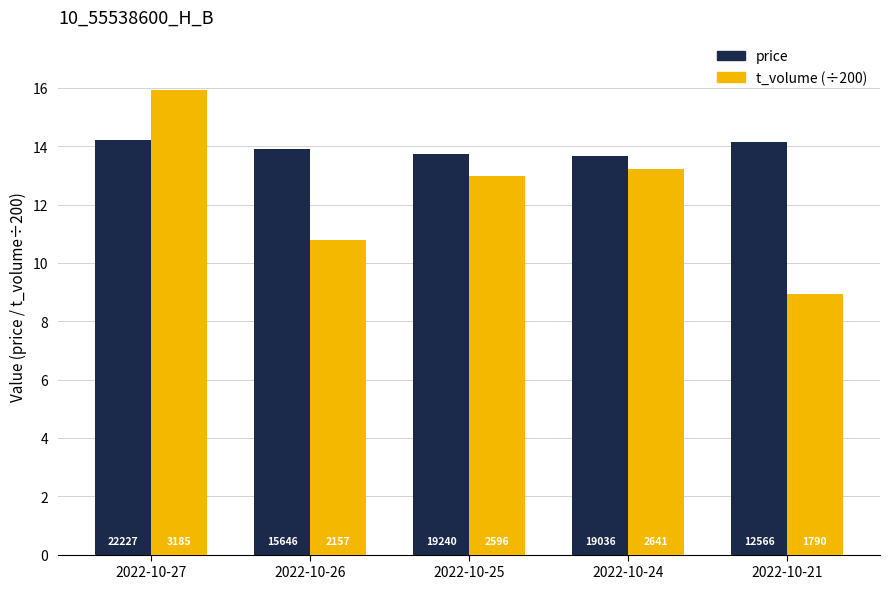

What are all the series names shown in the legend?

price, t_volume (÷200)